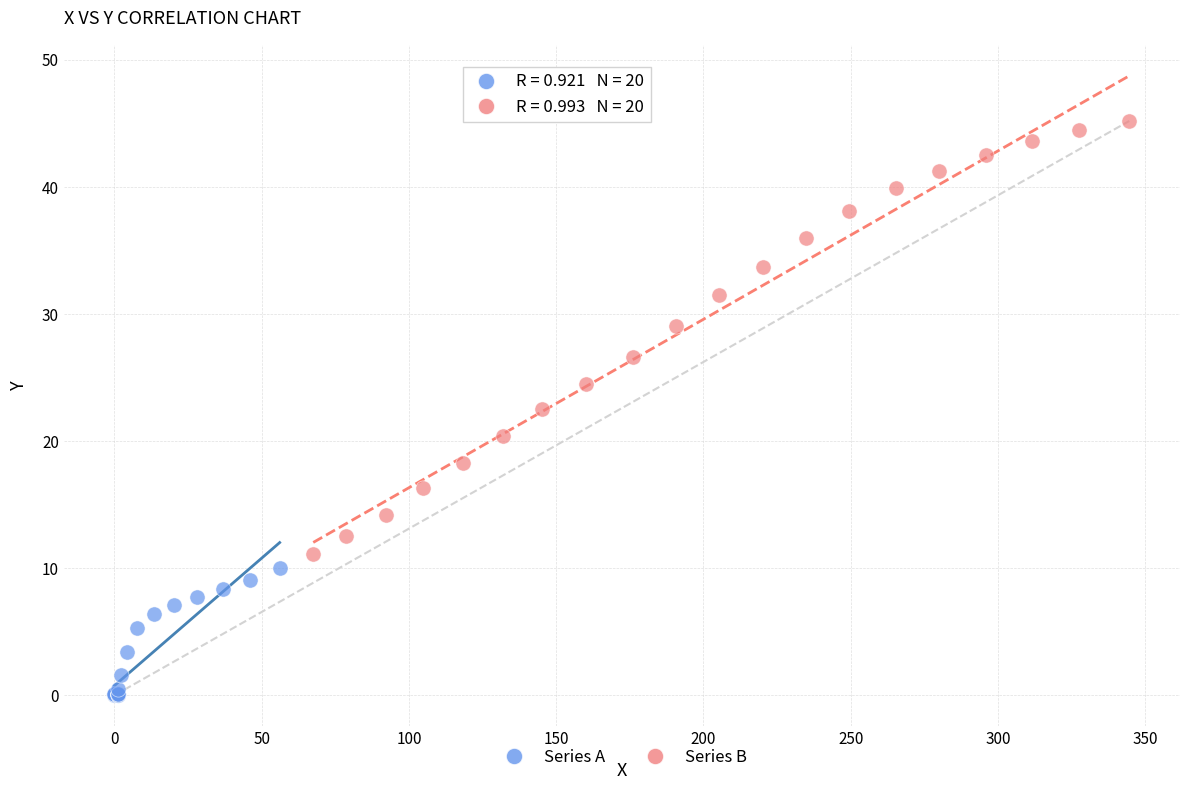

Which series reaches the minimum Y coordinate?

Series A